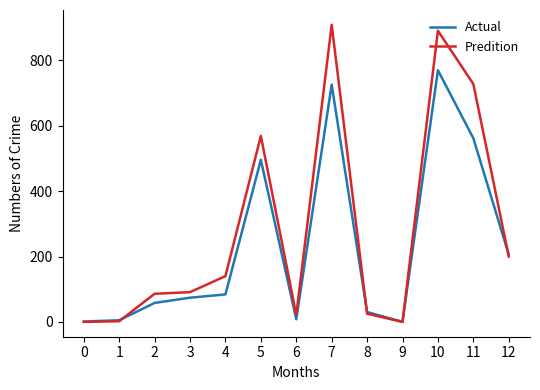

What is the highest value of the Actual series?

770